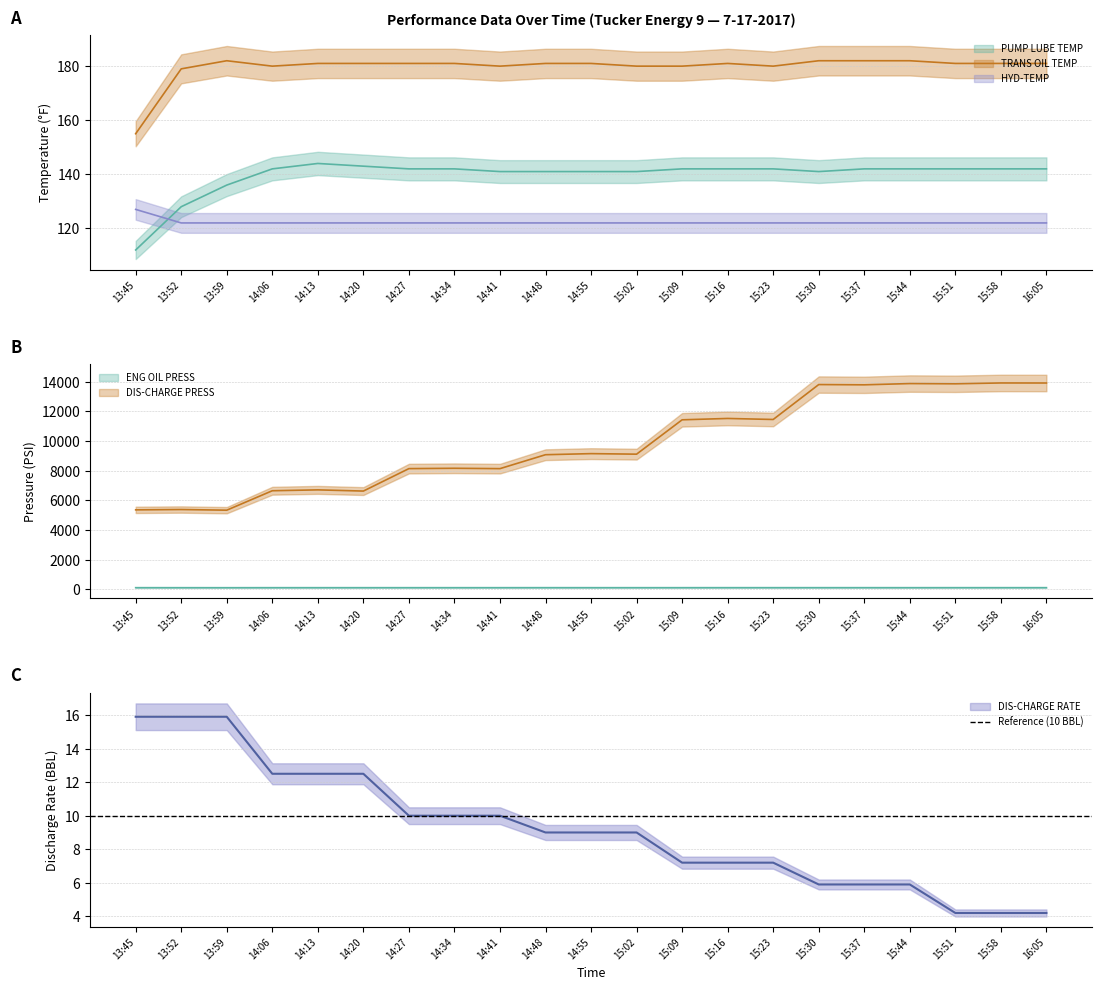

Is it true that HYD-TEMP equals 53.6 at 16:05?

False